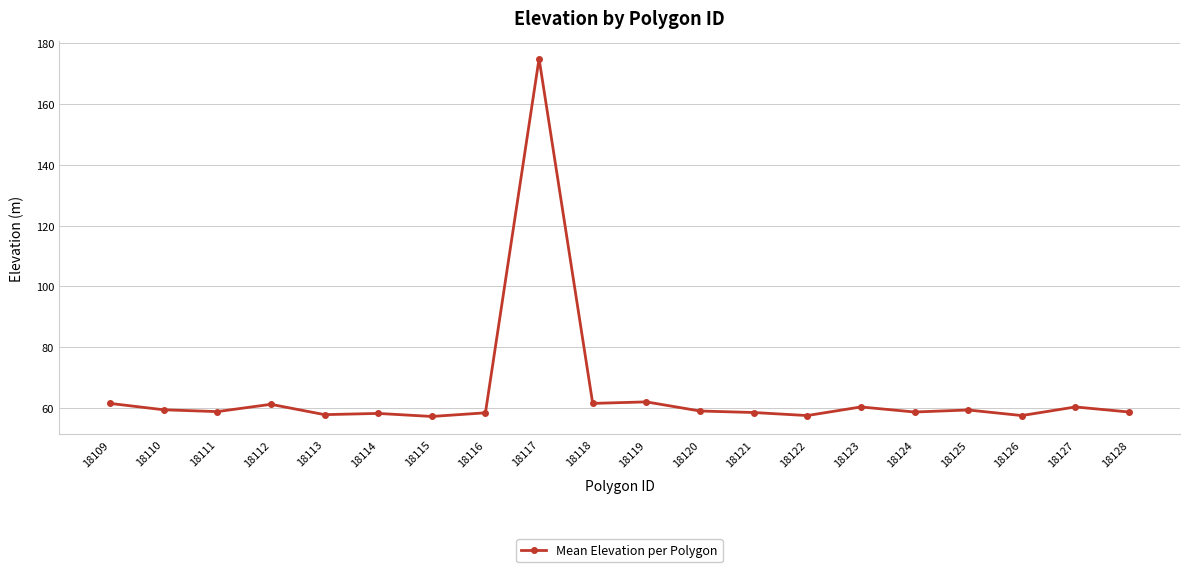

What is the value of the 14th point from the left?

57.5